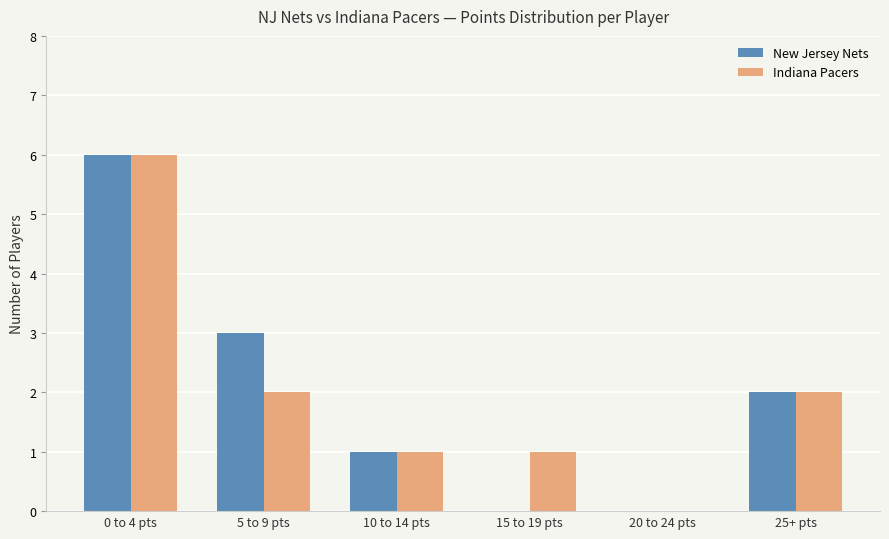

What is the difference between the Indiana Pacers values at 20 to 24 pts and 5 to 9 pts?

2